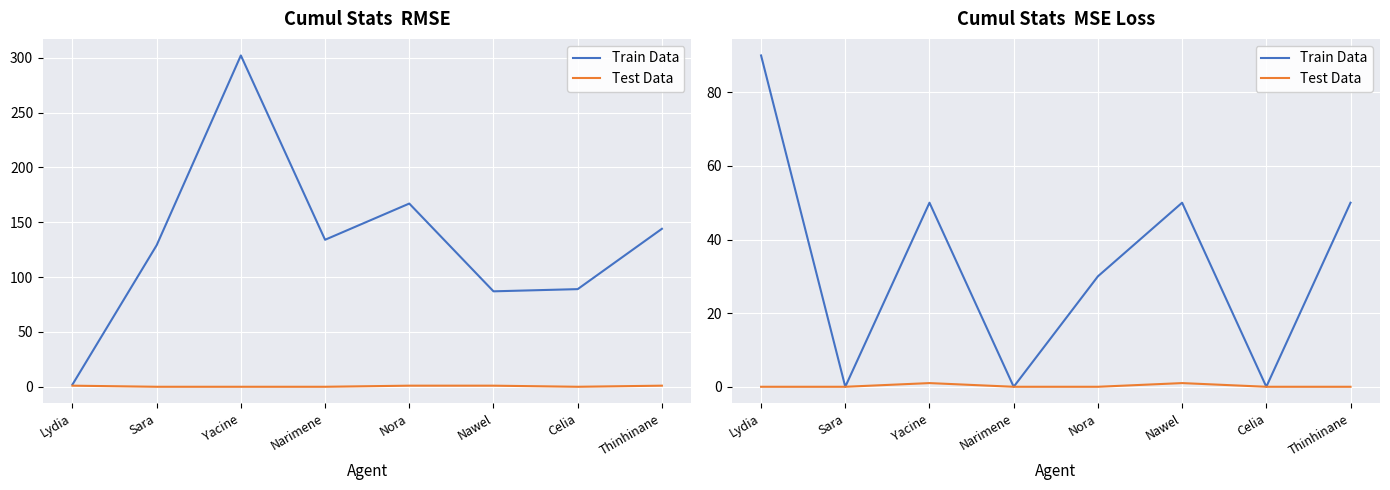

List the series in order of their overall mean, highest first.

Train Data, Test Data